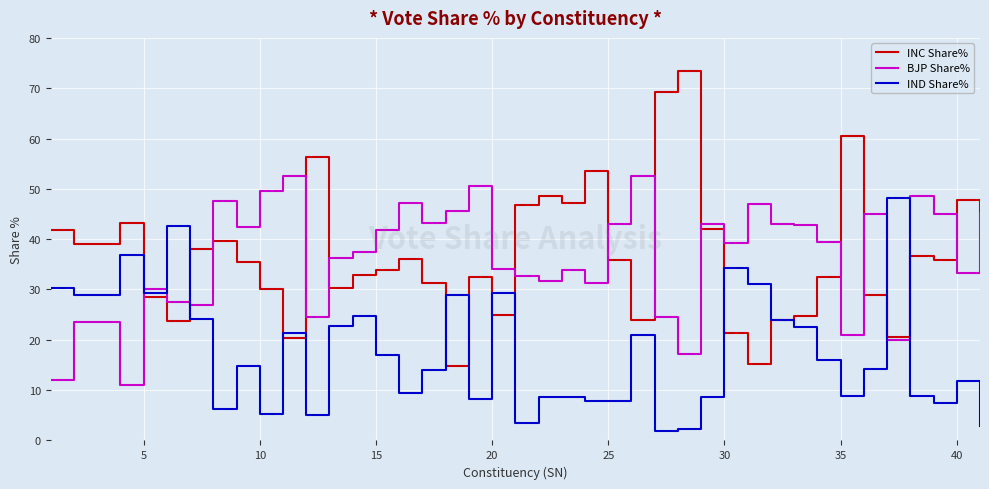

What is the minimum value shown in the chart?

1.9